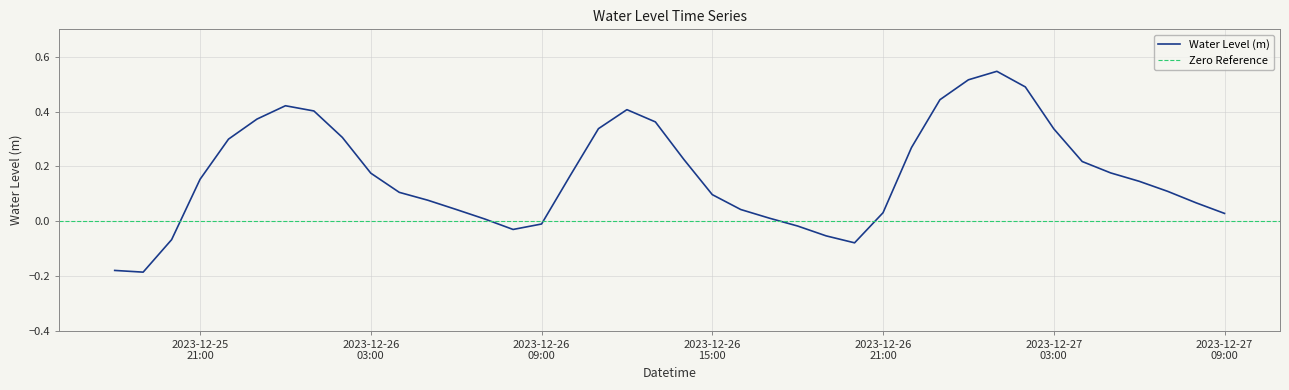

True or false: the data shows 0.3 at 2023-12-25 21:00.

False